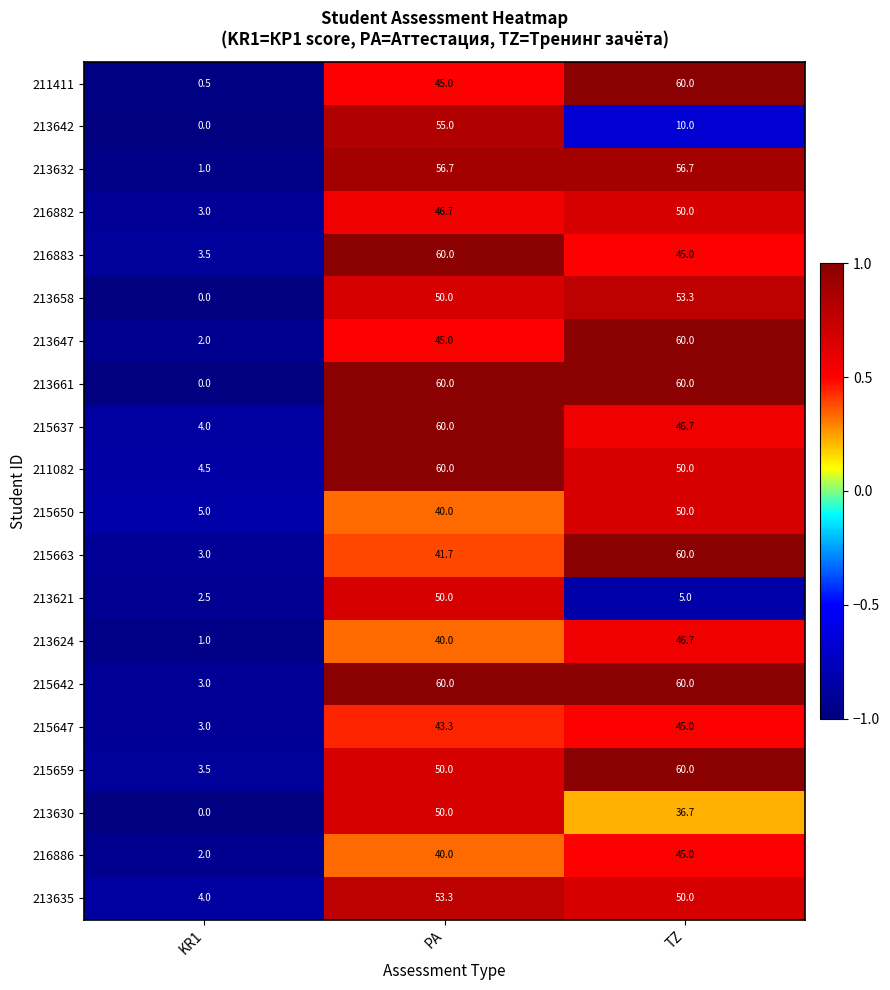

What is the maximum value shown in the chart?

60.0